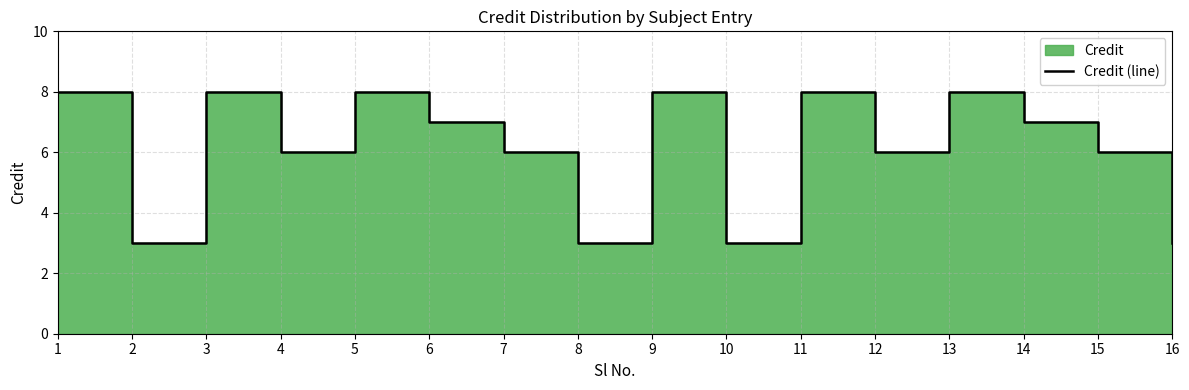

Count the values in the range 6 to 8.

12